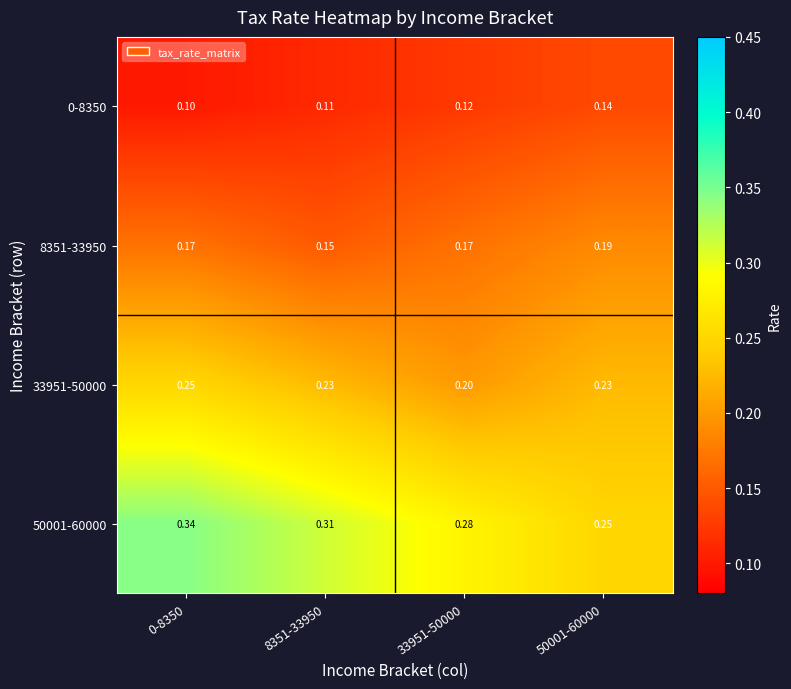

Is the value of 0-8350 at 33951-50000 greater than the value of 33951-50000 at 33951-50000?

No